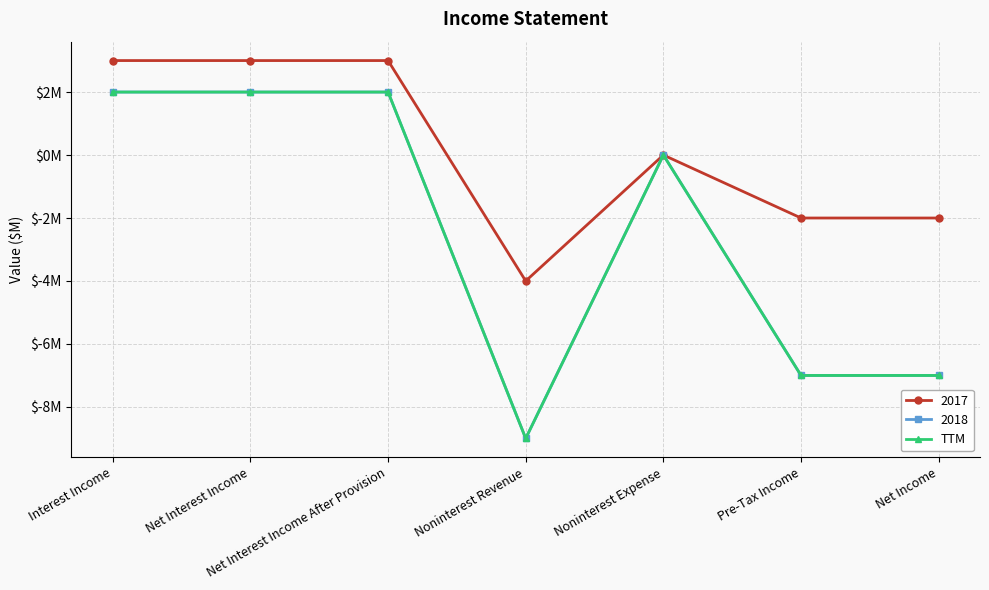

Is this an area chart (filled region under the line)?

No